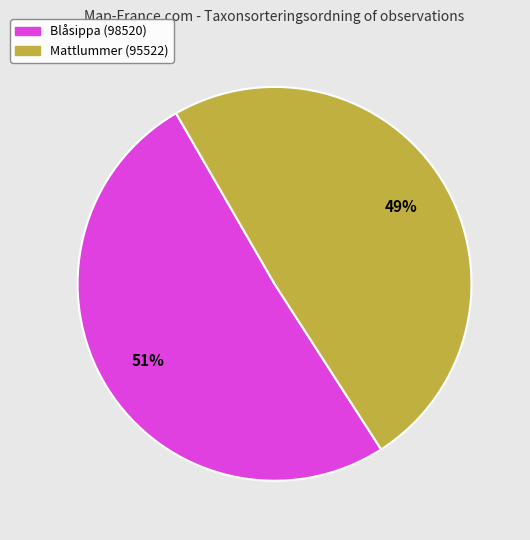

Is there any slice that represents more than half of the pie?

Yes